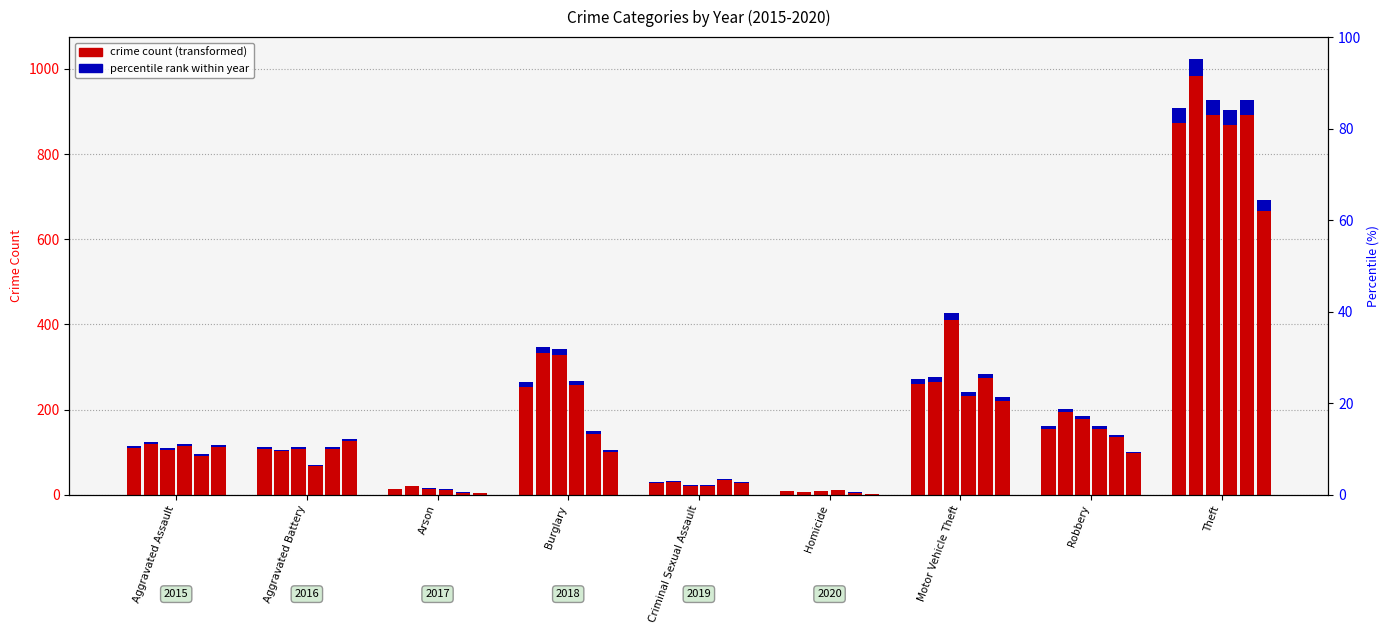

At how many categories does at least one series exceed 754?

1